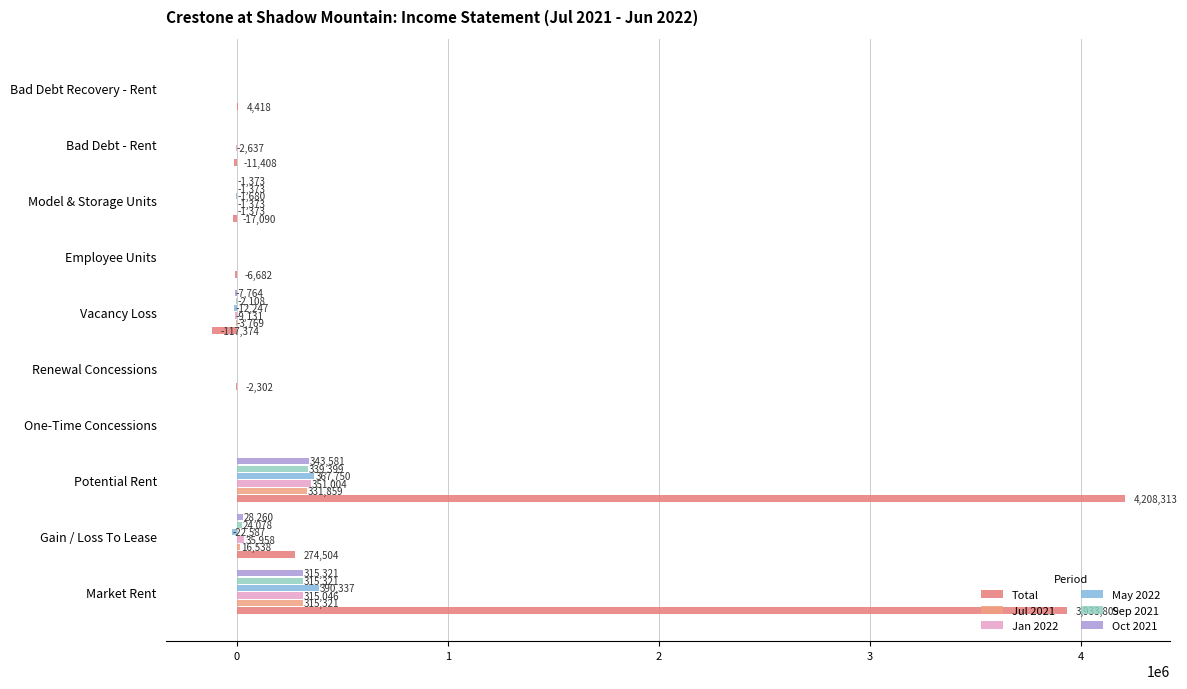

What are all the series names shown in the legend?

Total, Jul 2021, Jan 2022, May 2022, Sep 2021, Oct 2021